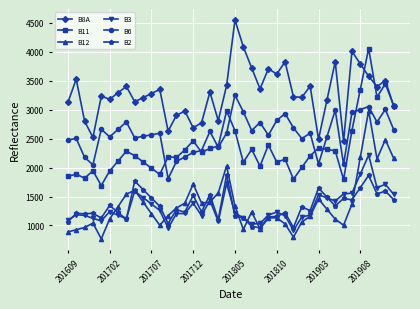

What is the value of the B6 point at the 30th from the left?

2592